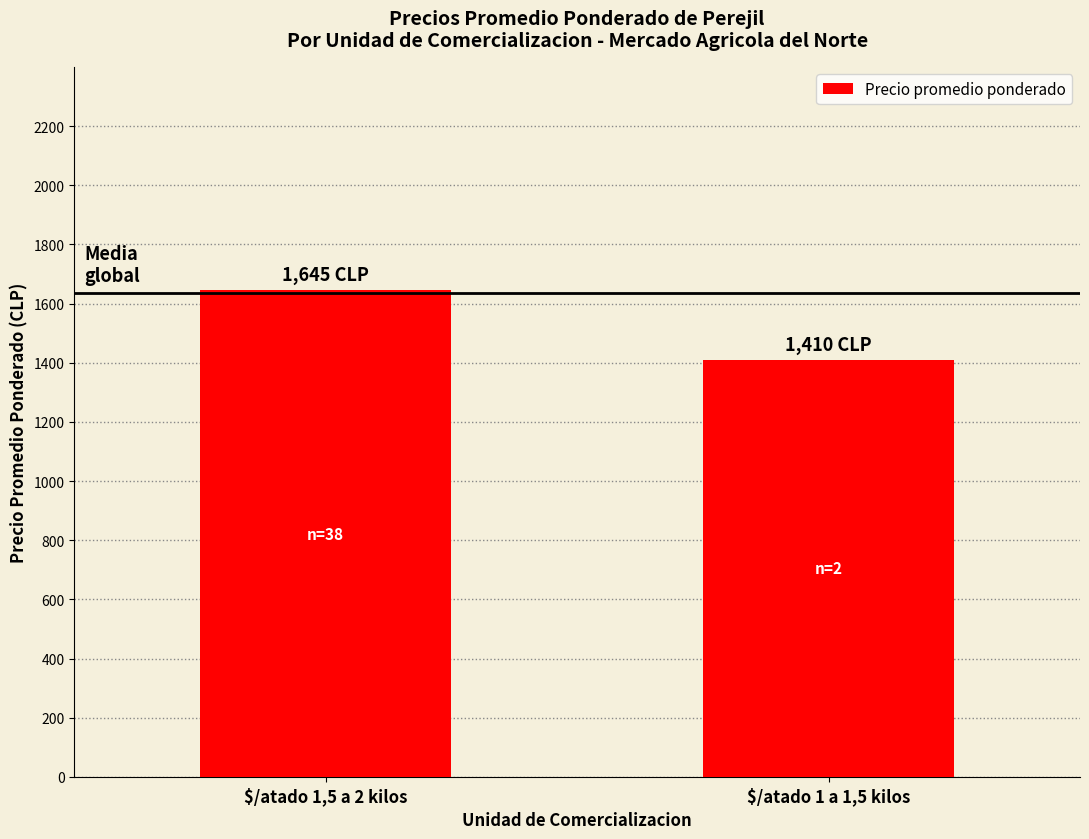

What is the difference between the values at $/atado 1,5 a 2 kilos and $/atado 1 a 1,5 kilos?

235